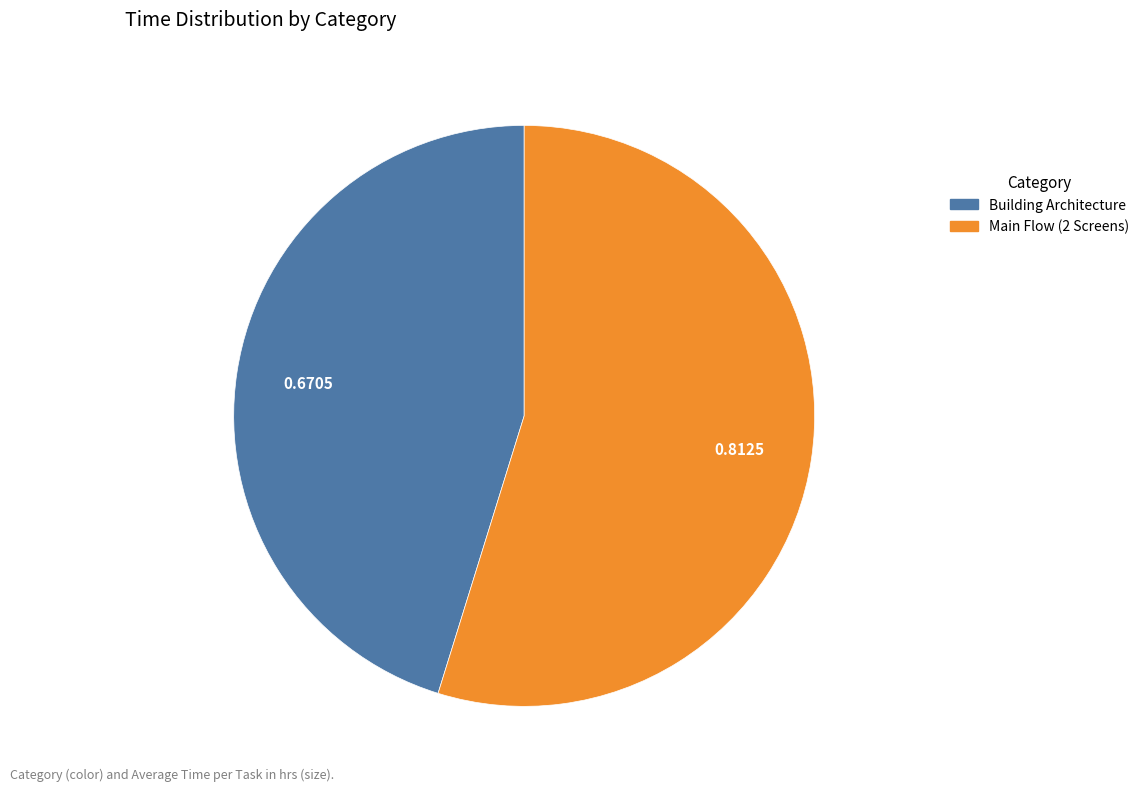

How many slices are in this pie chart?

2